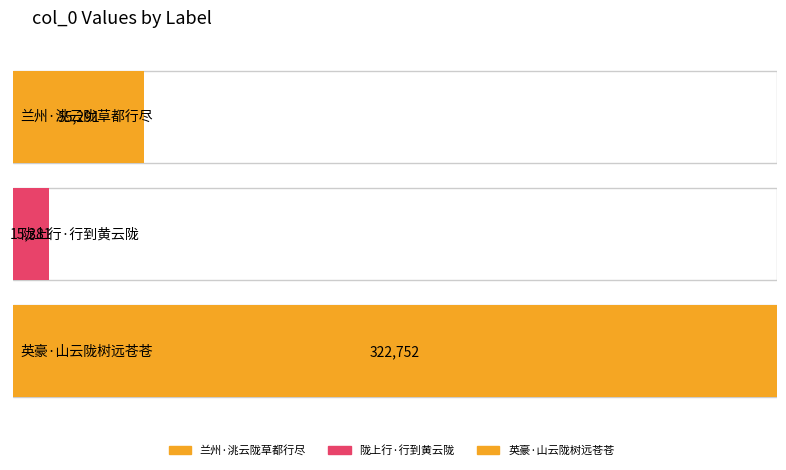

What is the change in value from 陇上行·行到黄云陇 to 英豪·山云陇树远苍苍?

+307371